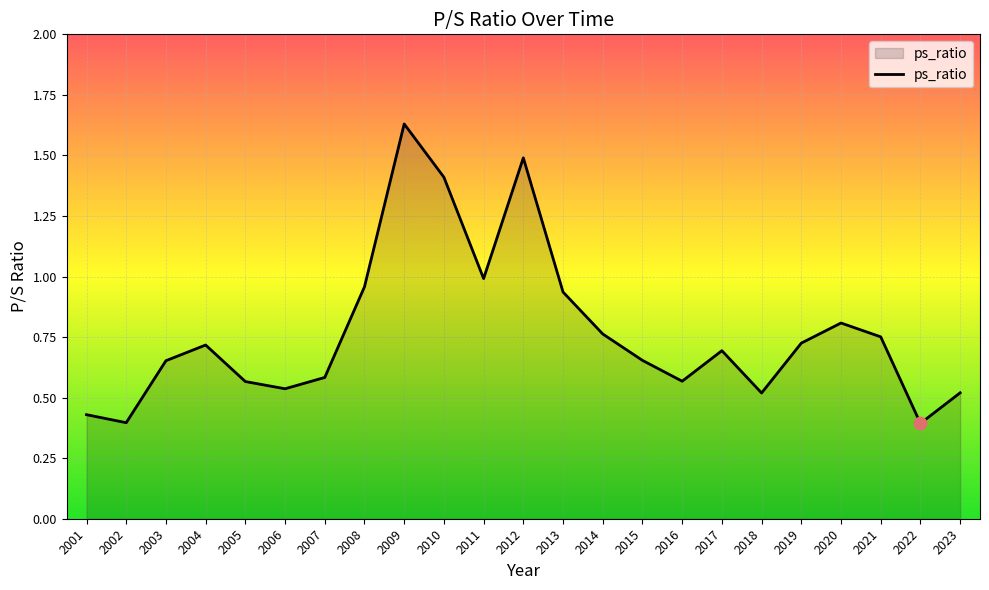

Between 2005 and 2014, which is larger?

2014